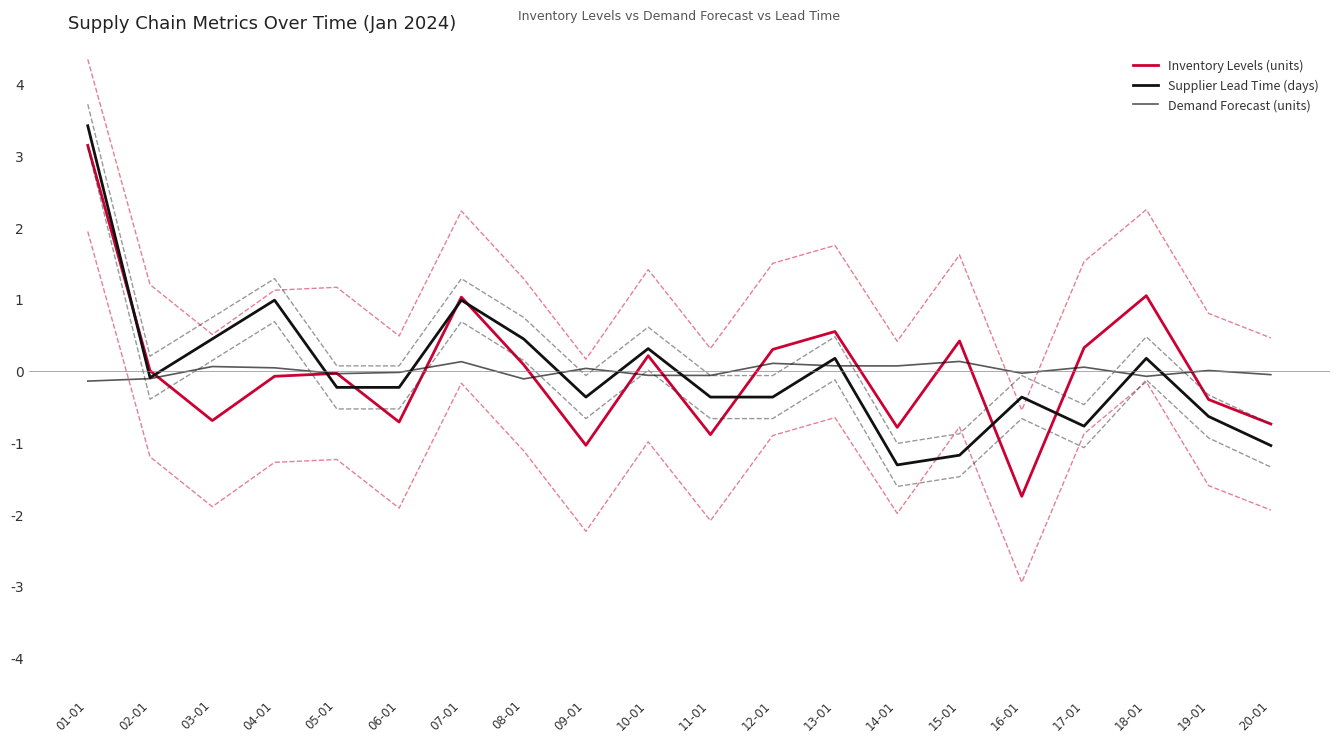

List the series in order of their peak value, lowest first.

Demand Forecast (units), Inventory Levels (units), Supplier Lead Time (days)